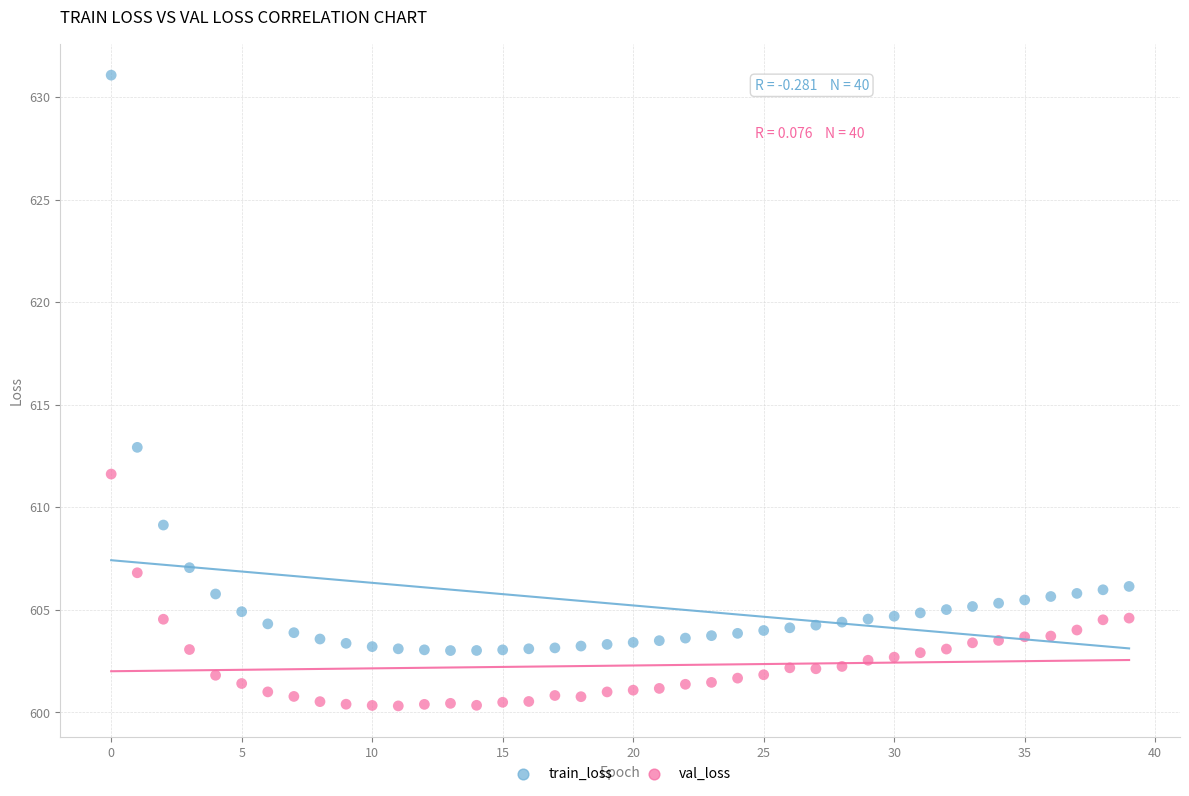

Which series has the widest spread of Y values?

train_loss